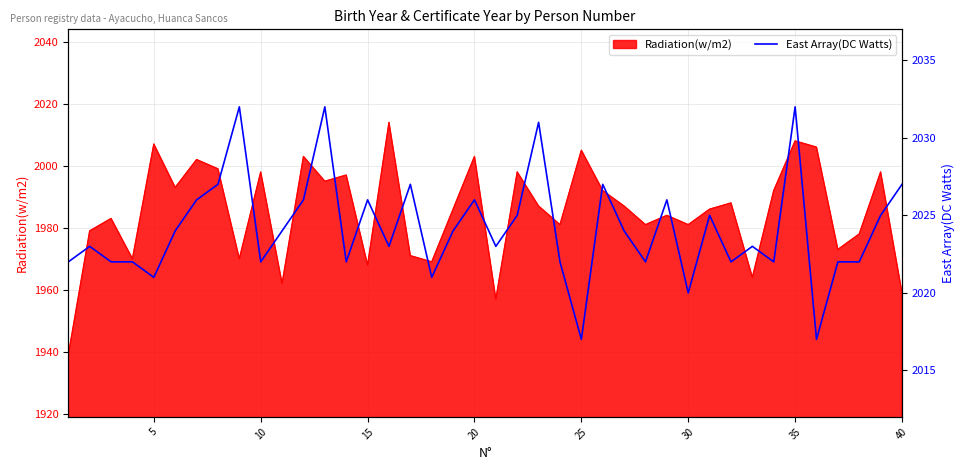

How many values are below 2024?

20